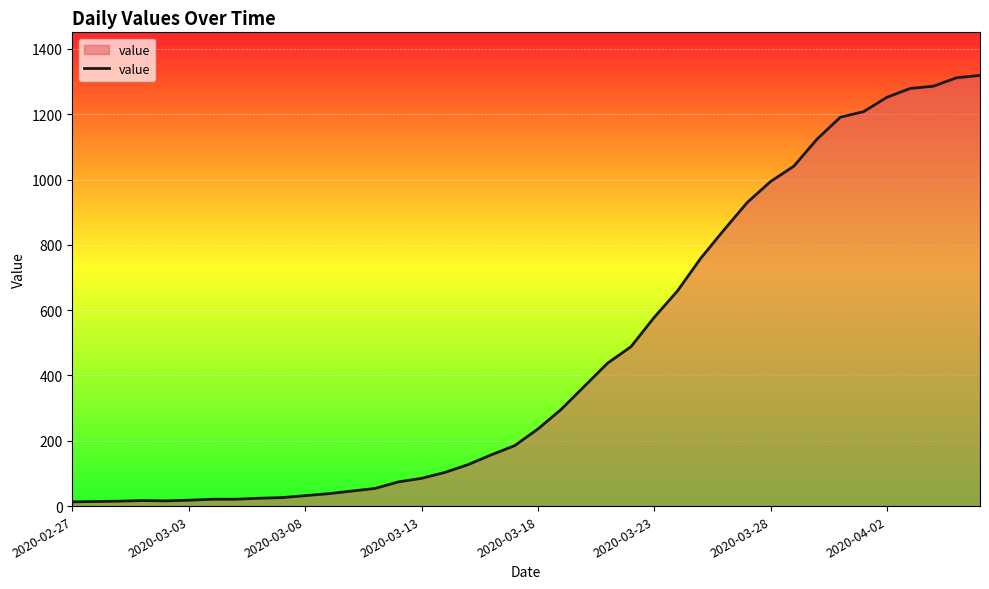

What is the difference between the maximum and minimum values?

1306